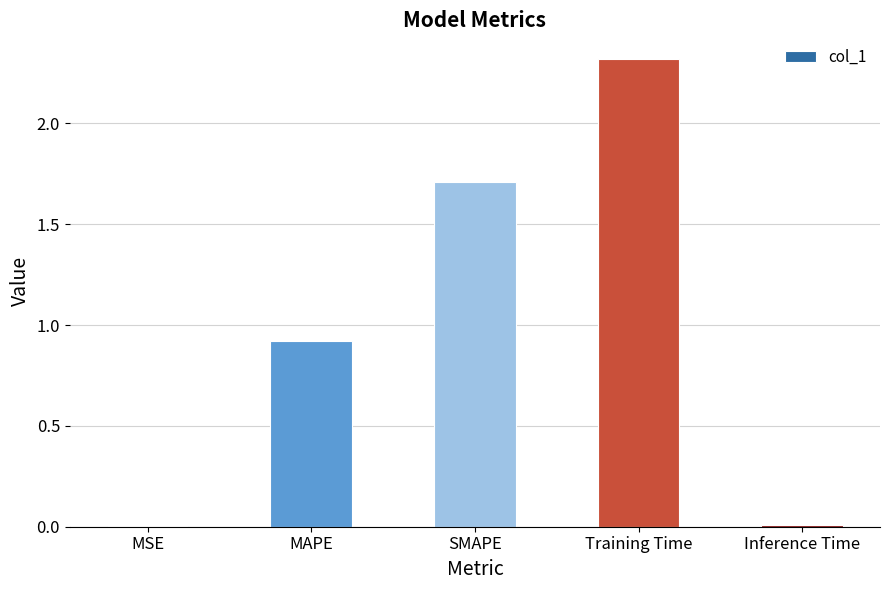

What is the sum of the values at MAPE and SMAPE?

2.6